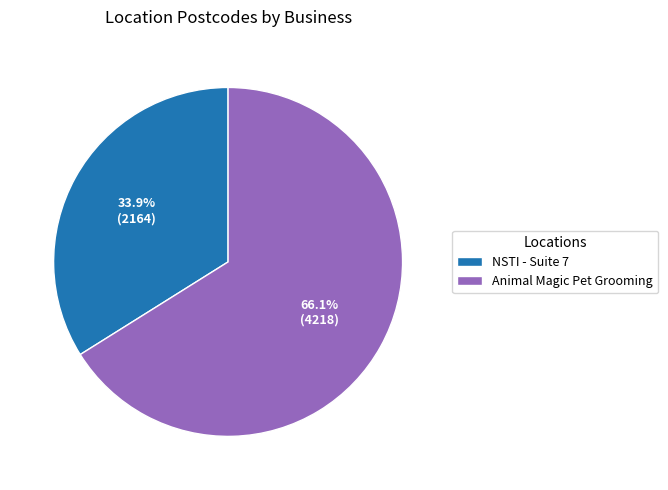

To the nearest percent, what is the average slice percentage?

50%